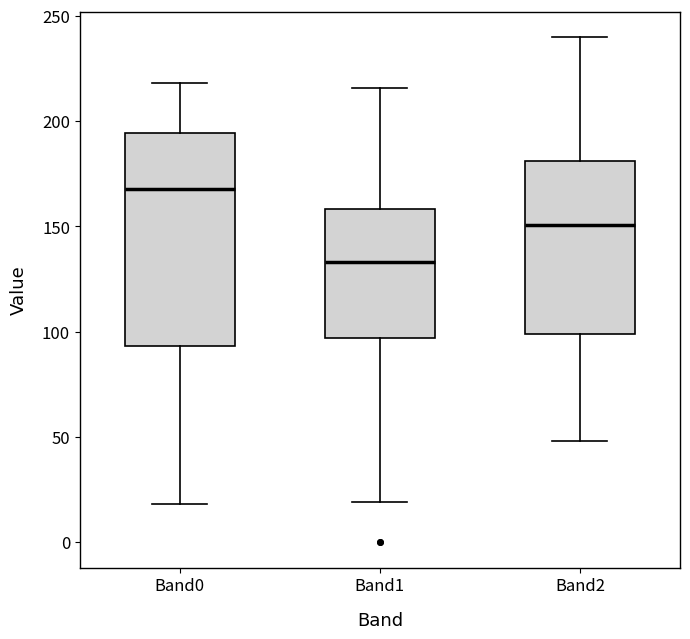

Reading left to right, read every box against the y-axis: the position of its median line, the range the box covers, and the ends of its whiskers. The values are not printed on the chart, so give them approximately, as read against the axis.

Band0: median 170, box 95 to 195, whiskers 20 to 220
Band1: median 135, box 95 to 160, whiskers 20 to 215
Band2: median 150, box 100 to 180, whiskers 50 to 240